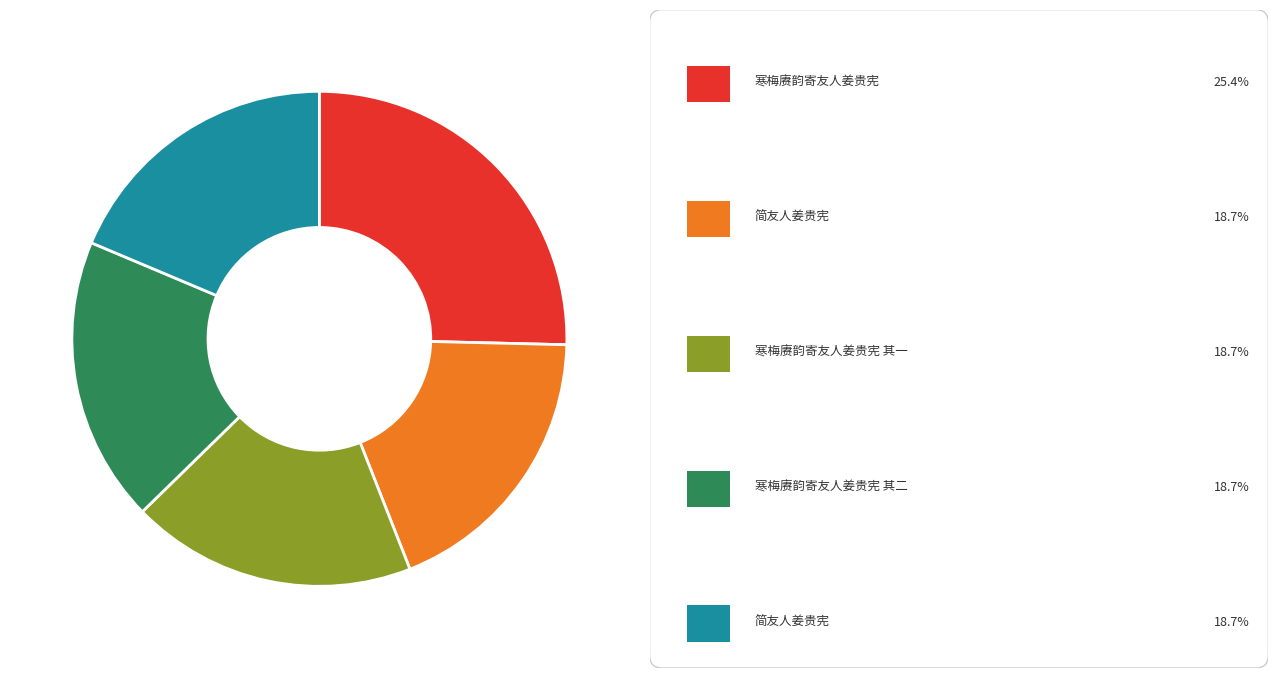

Is there any slice that represents more than half of the pie?

No